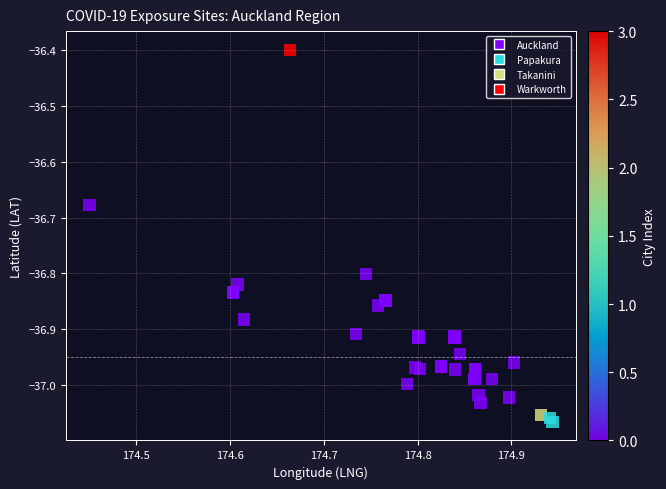

What Y value in the scatter plot is closest to -36?

-36.4